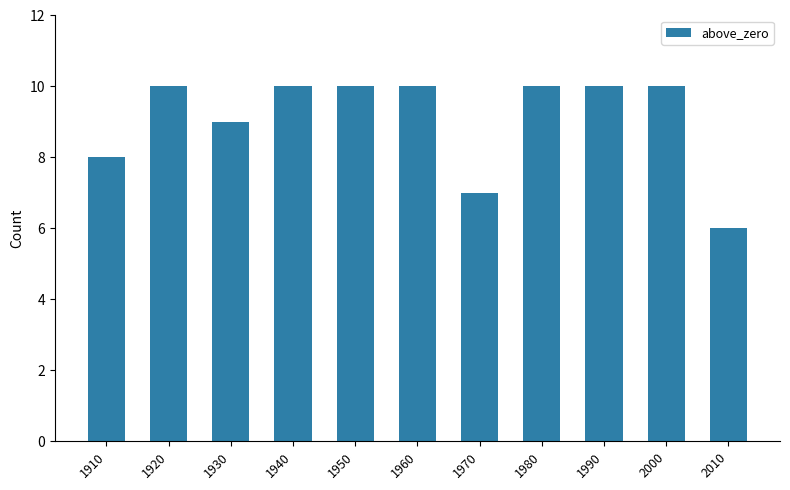

Reading left to right, transcribe all the data shown in this chart.

1910=8	1920=10	1930=9	1940=10	1950=10	1960=10	1970=7	1980=10	1990=10	2000=10	2010=6